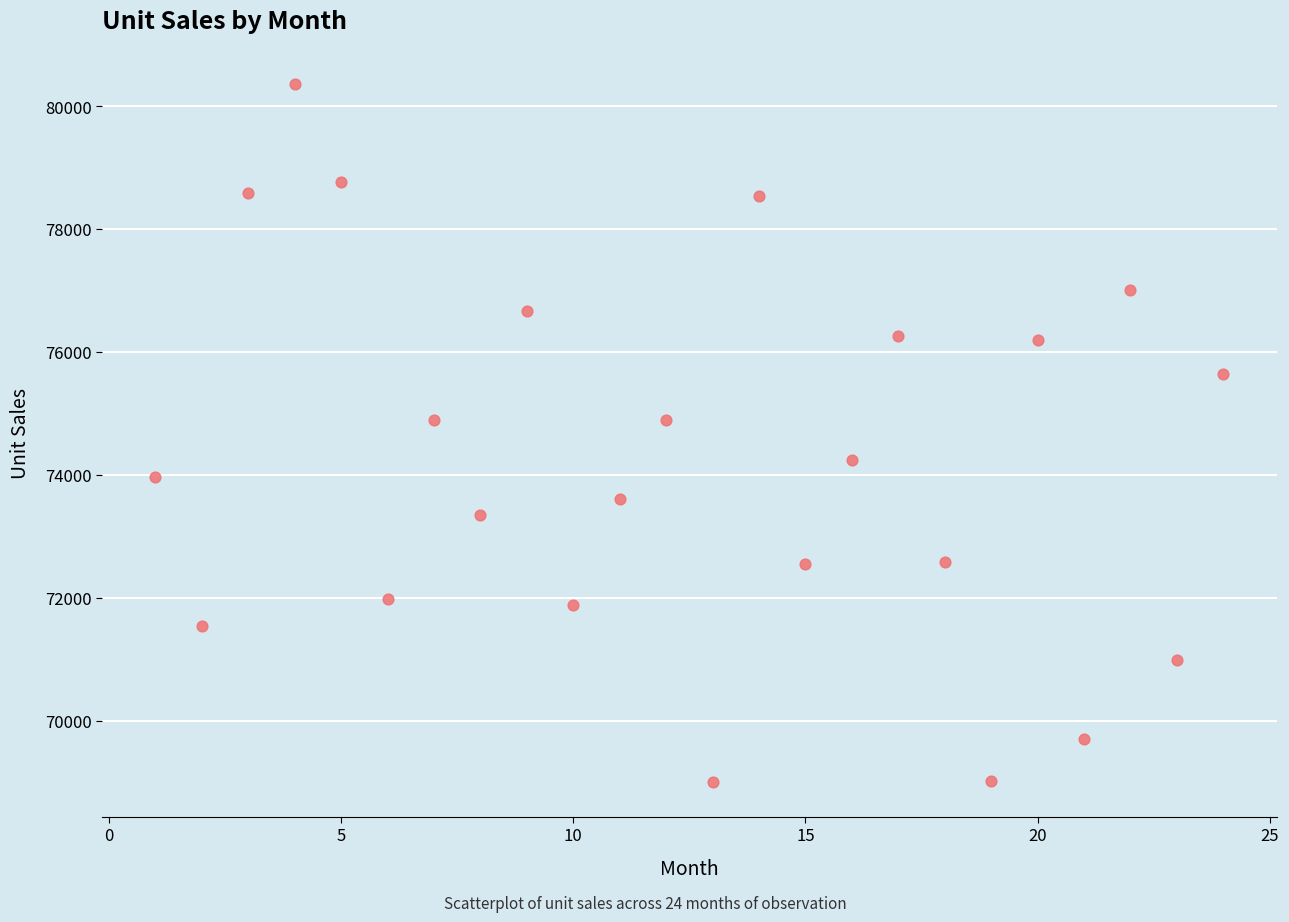

What is the range of X values (max minus min)?

23